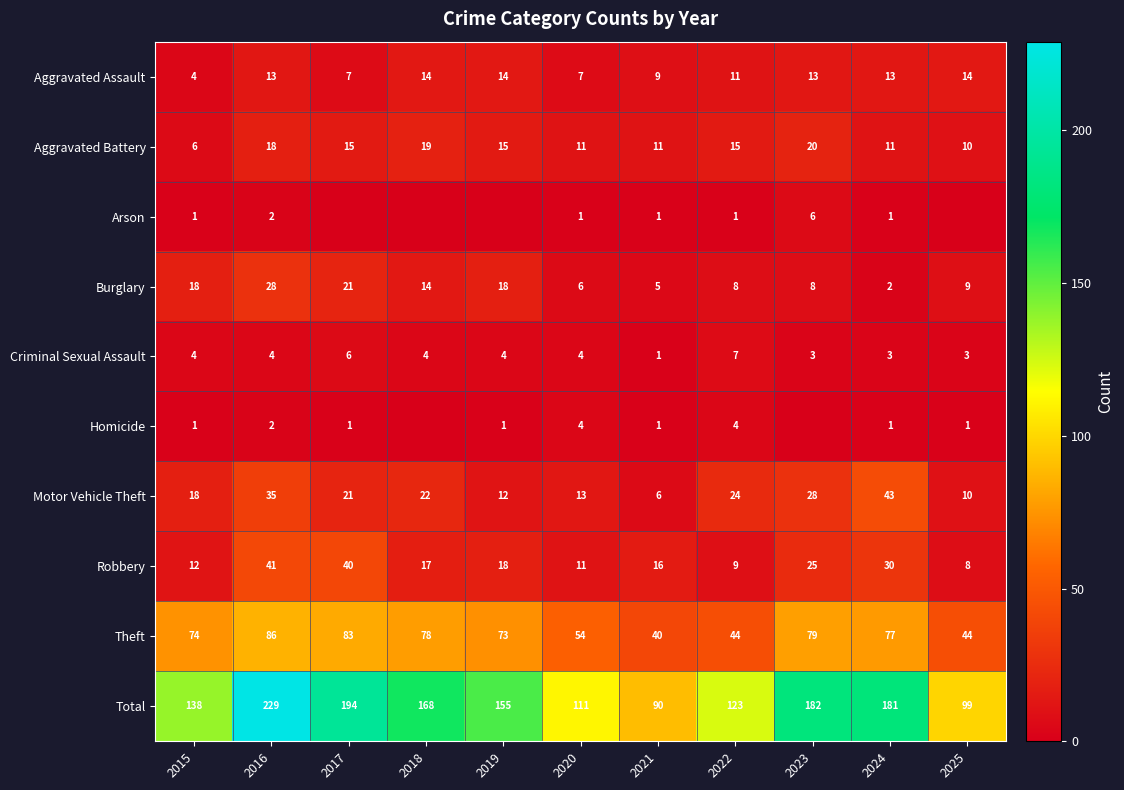

How many categories are shown in the chart?

11